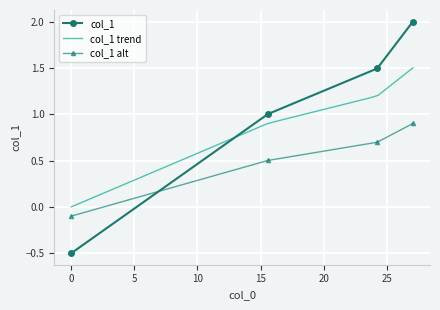

What is the sum of all values?

4.0